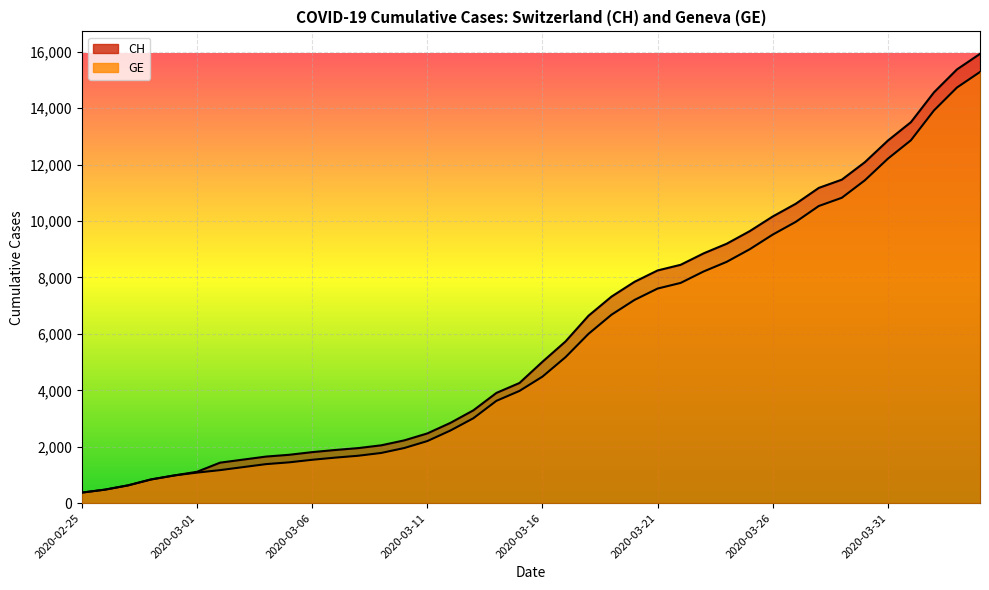

What position from the left is 2020-03-16?

21